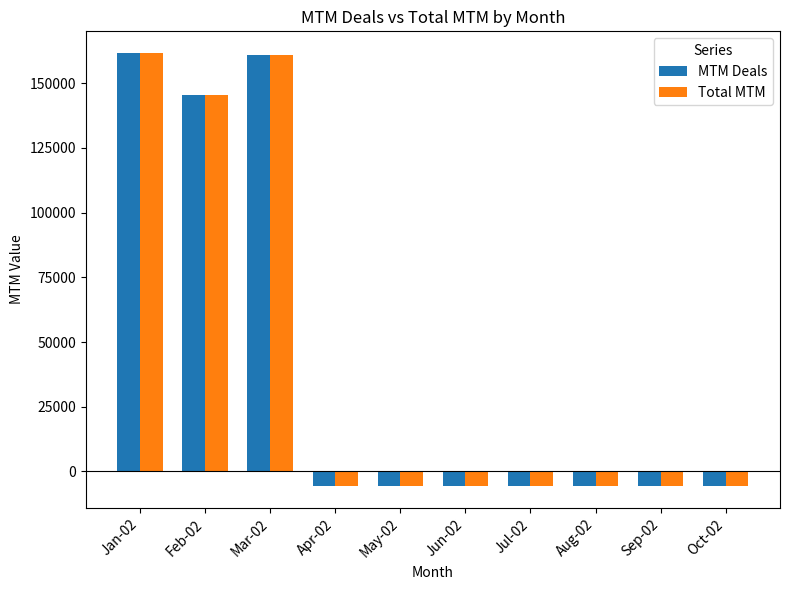

The value of MTM Deals at Jun-02 is -5526. True or false?

True